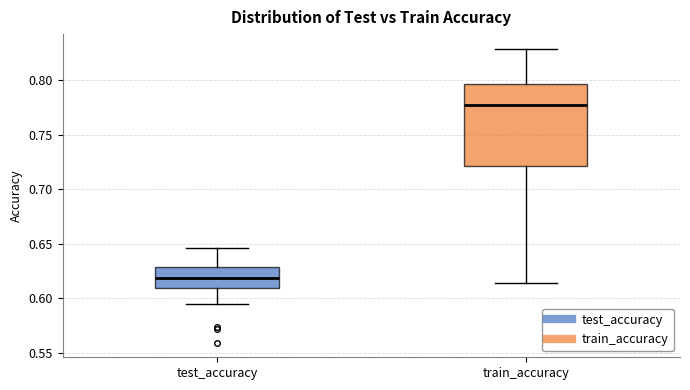

Where does the median line of the box for test_accuracy sit on the y-axis? The values are not printed on the chart, so give them approximately, as read against the axis.

0.620